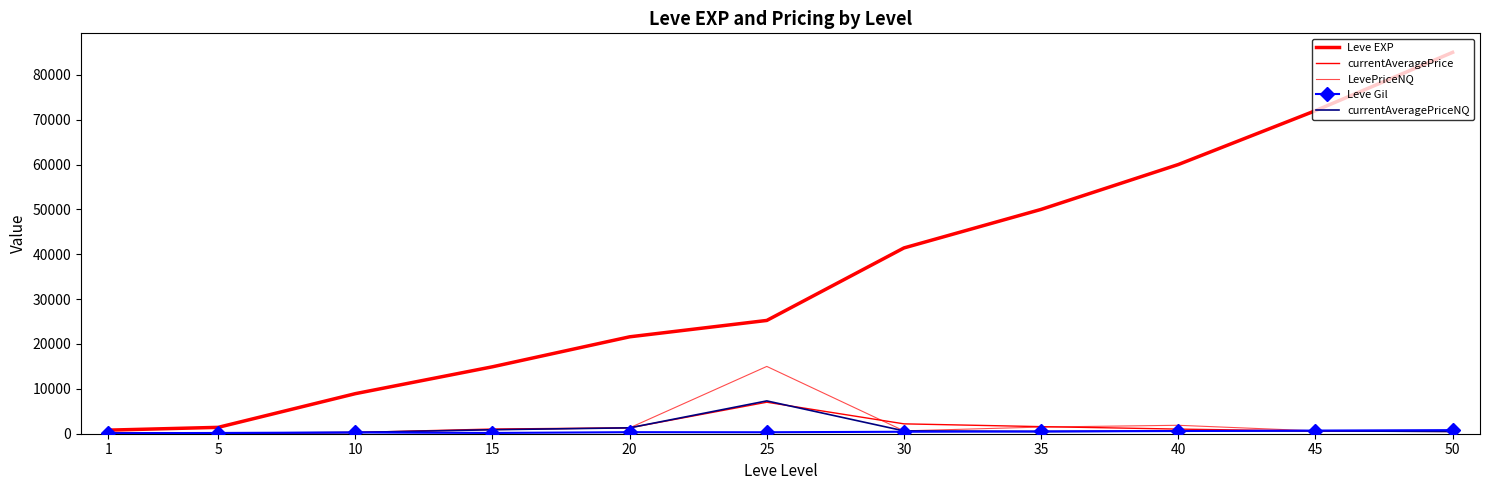

Does the chart have visible grid lines?

No